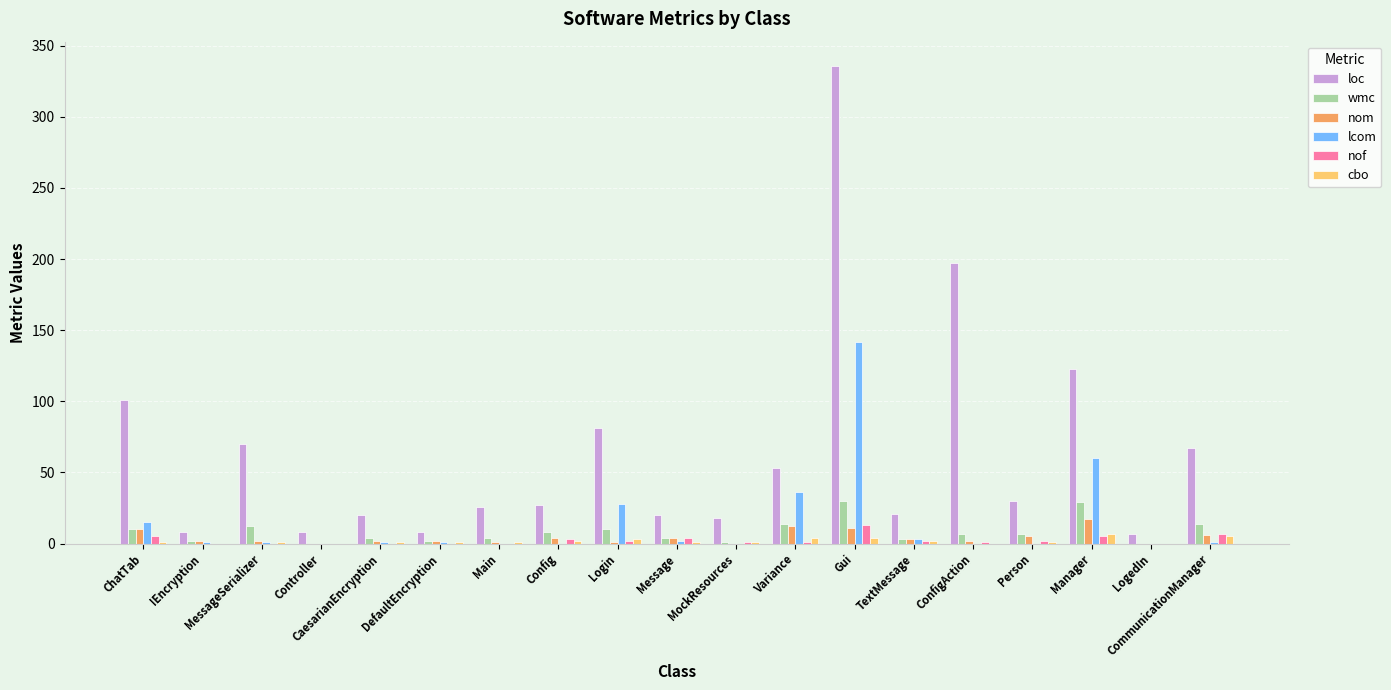

Which label corresponds to the largest value in the chart?

Gui